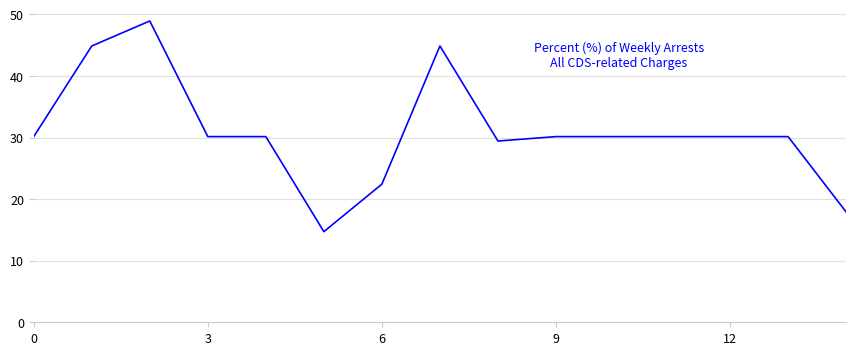

What is the minimum value shown in the chart?

14.7